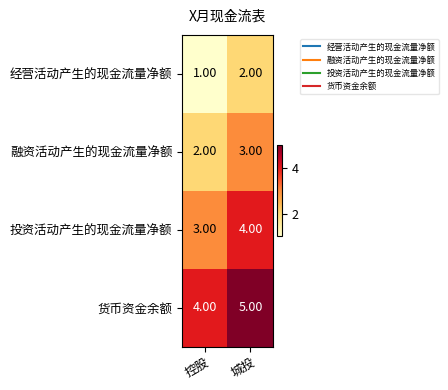

List the series in order of their overall mean, lowest first.

经营活动产生的现金流量净额, 融资活动产生的现金流量净额, 投资活动产生的现金流量净额, 货币资金余额